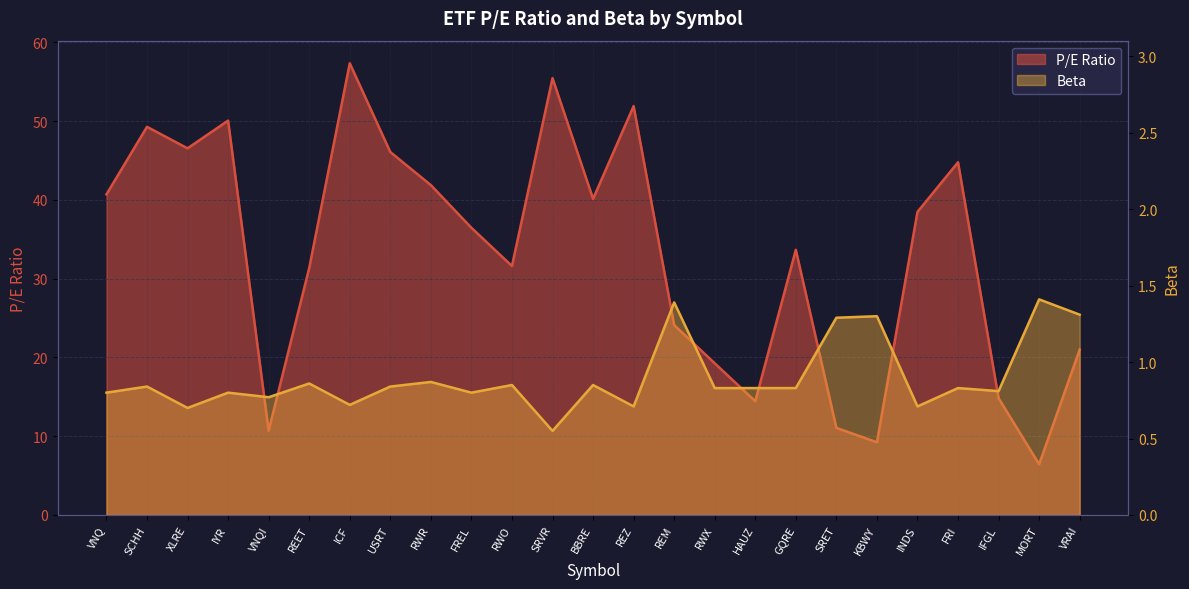

True or false: Beta and P/E Ratio intersect in this chart.

False